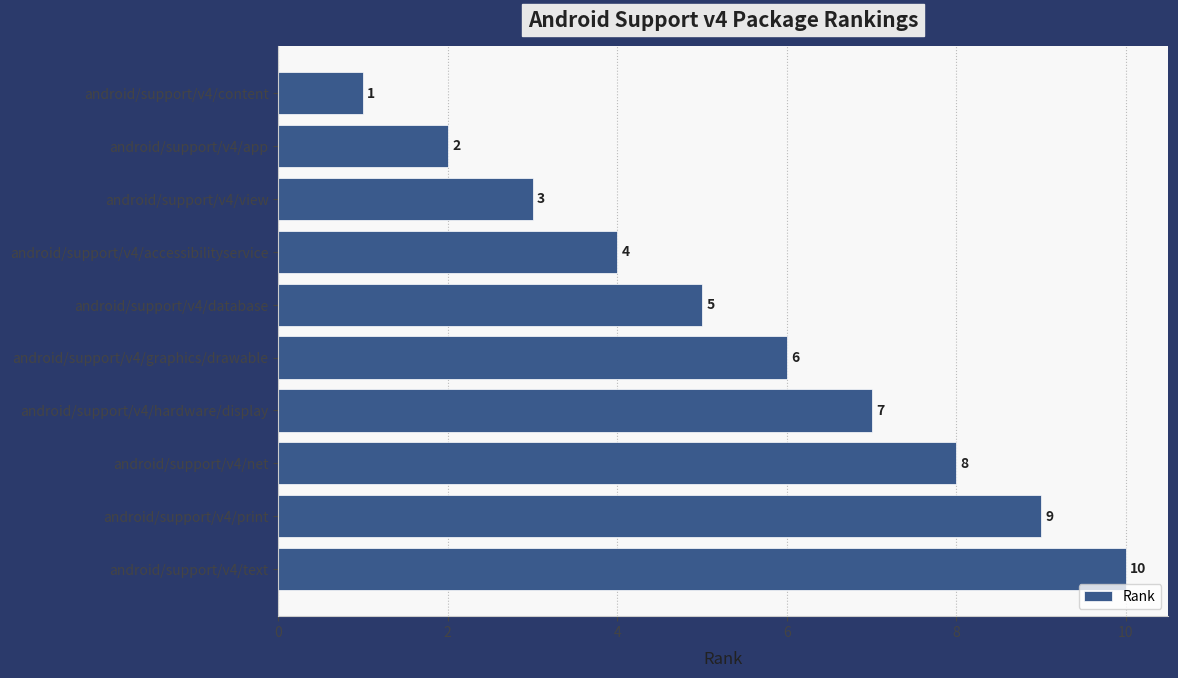

What is the sum of all values?

55